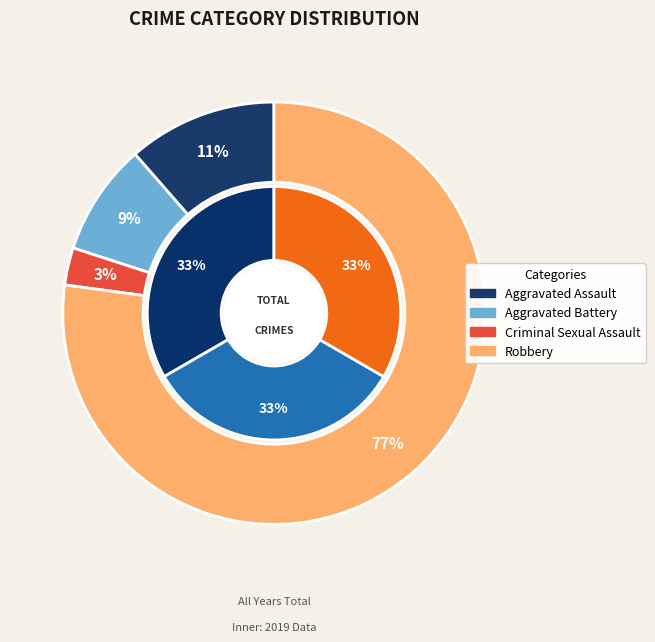

Rank the series by their average value, from highest to lowest.

values_total, values_2019